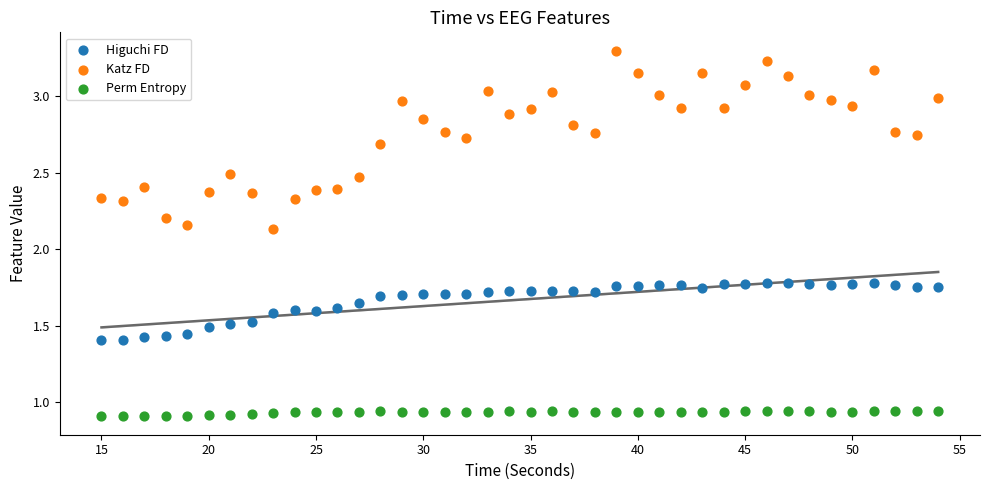

Which series reaches the maximum Y coordinate?

Katz FD